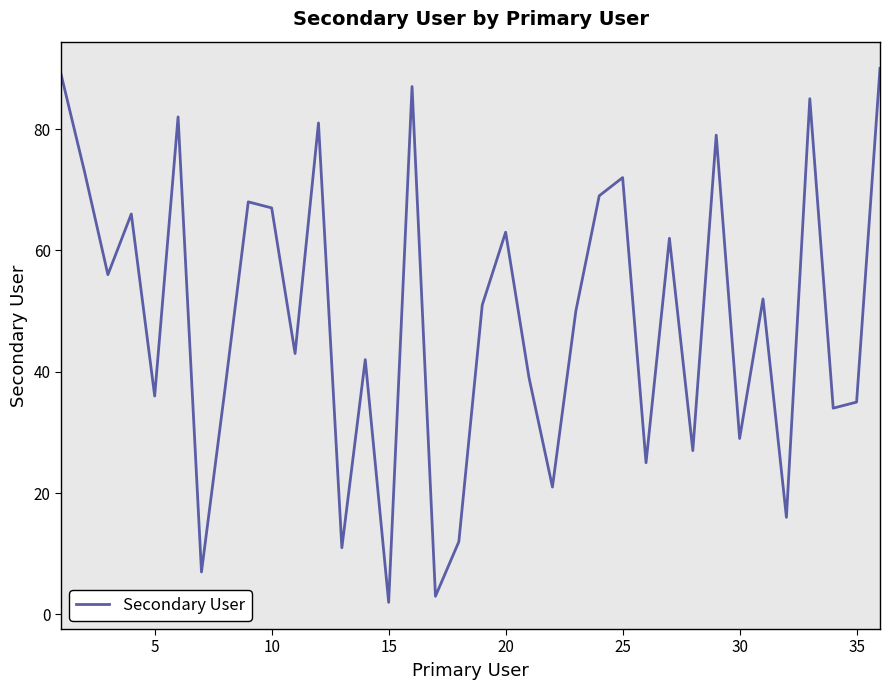

What is the maximum value shown in the chart?

90